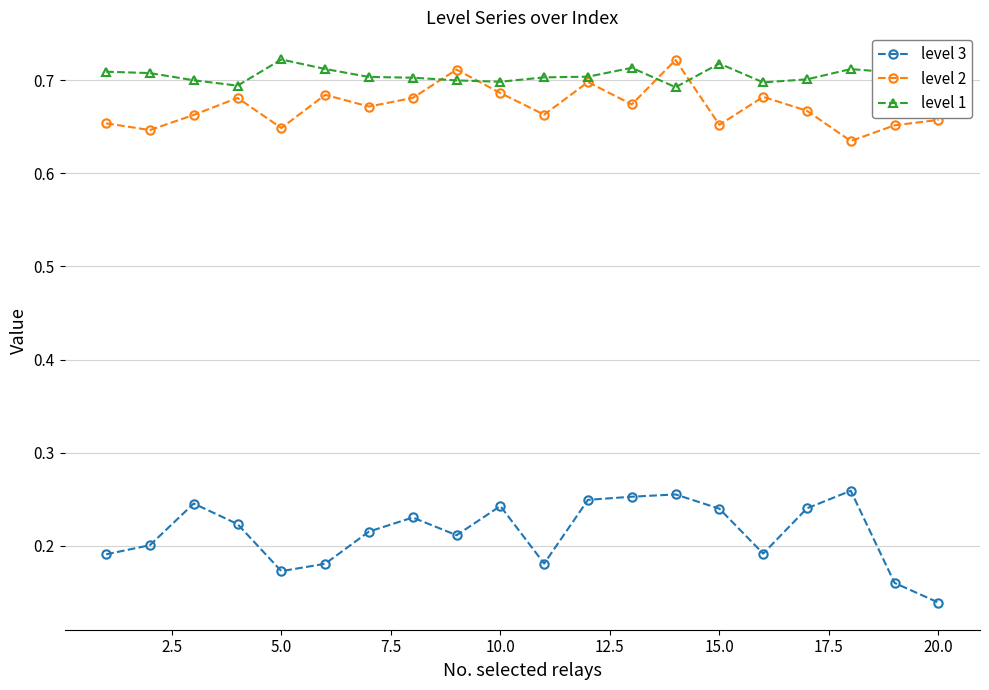

At how many categories does at least one series exceed 0?

20